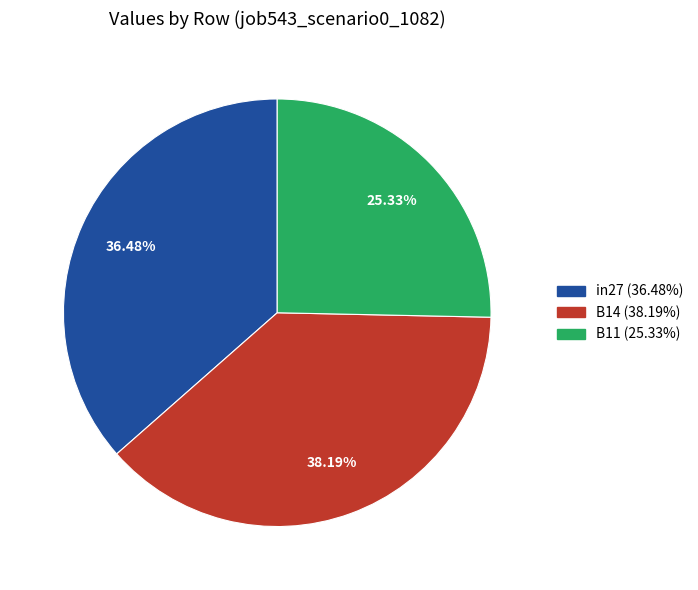

To the nearest percent, what percentage of the pie is B14?

38%